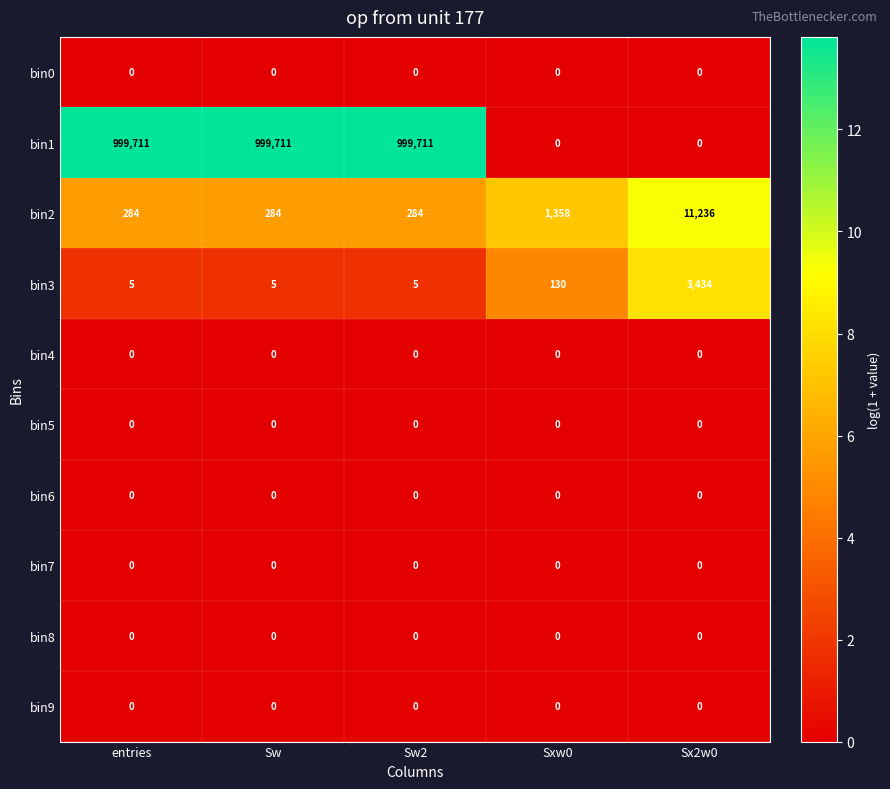

What is the maximum value for bin3?

3434